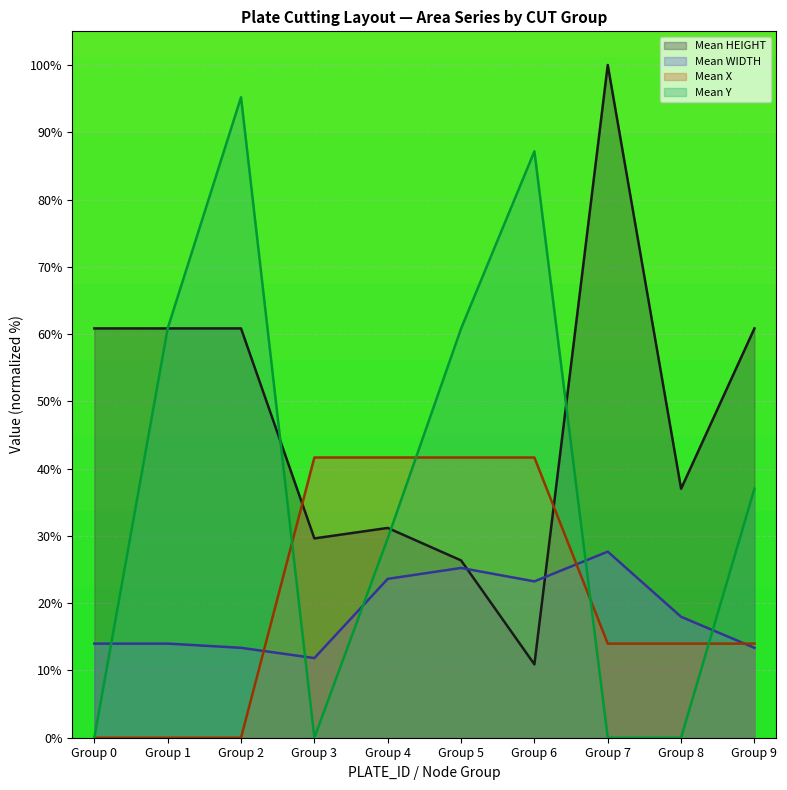

How many data points in Mean HEIGHT are above 60?

5